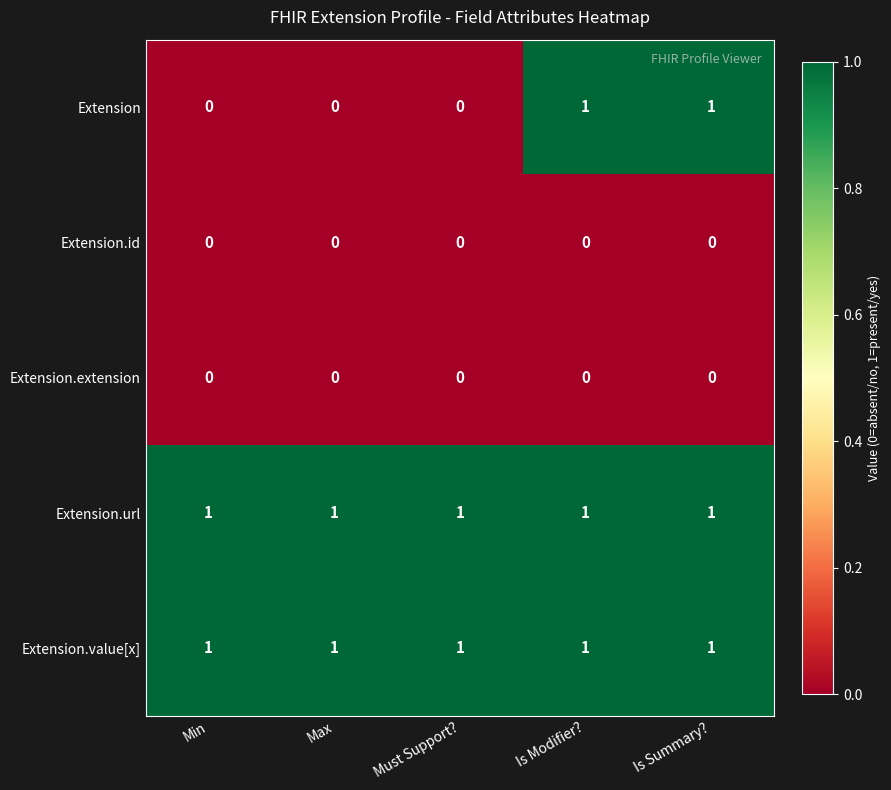

What is the total value across all series at Is Summary??

3